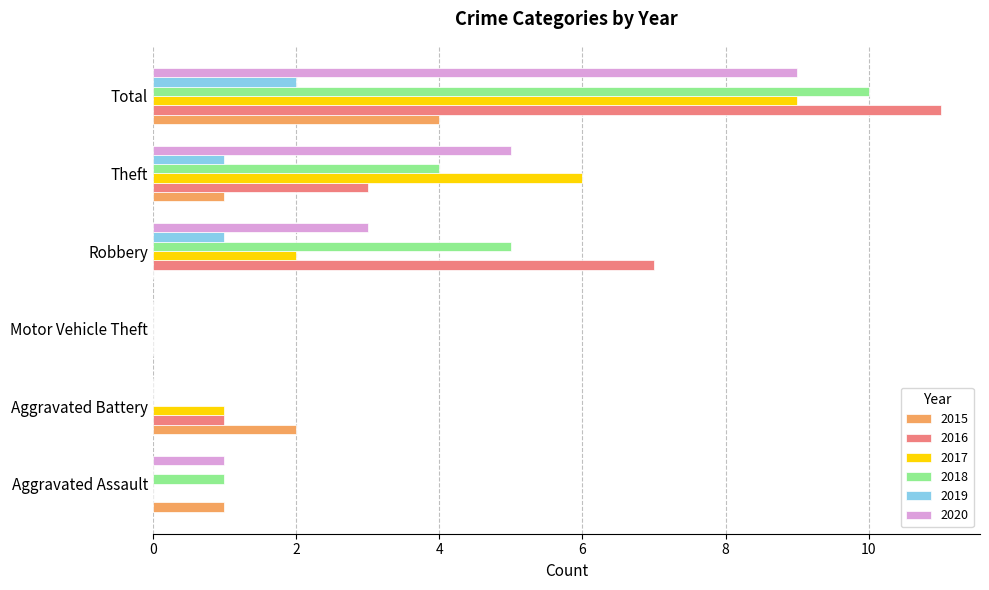

Which category has the highest value in the 2015 series?

Total